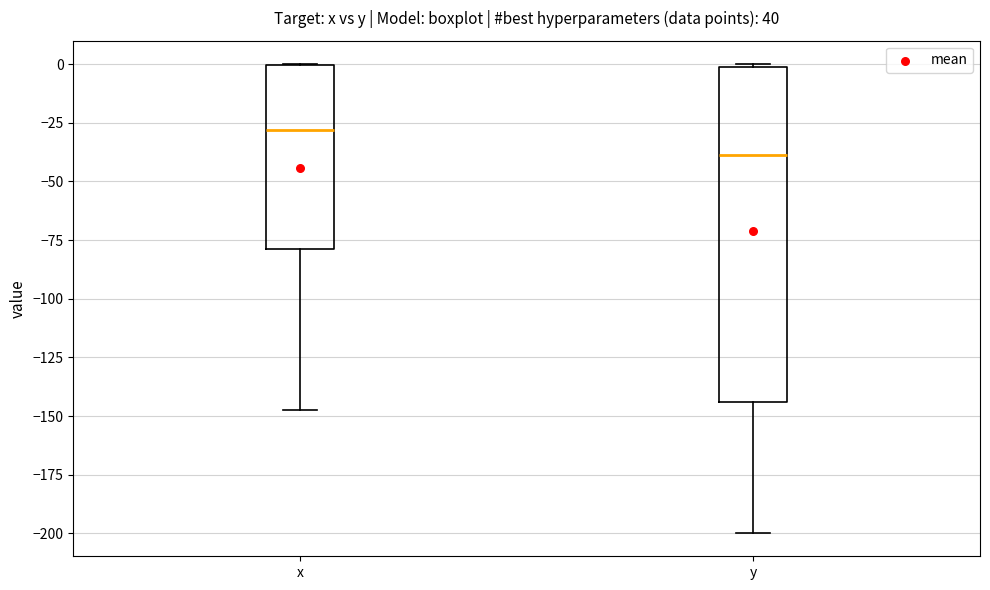

Which box's median line is the highest?

x